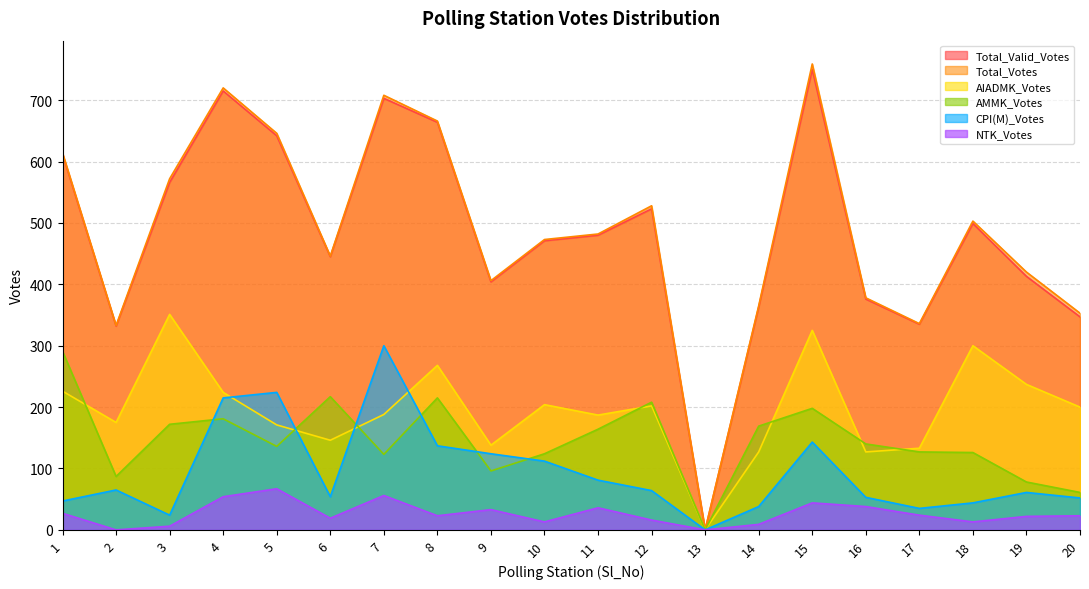

What is the approximate value of AIADMK_Votes at 15, to the nearest 5?

325